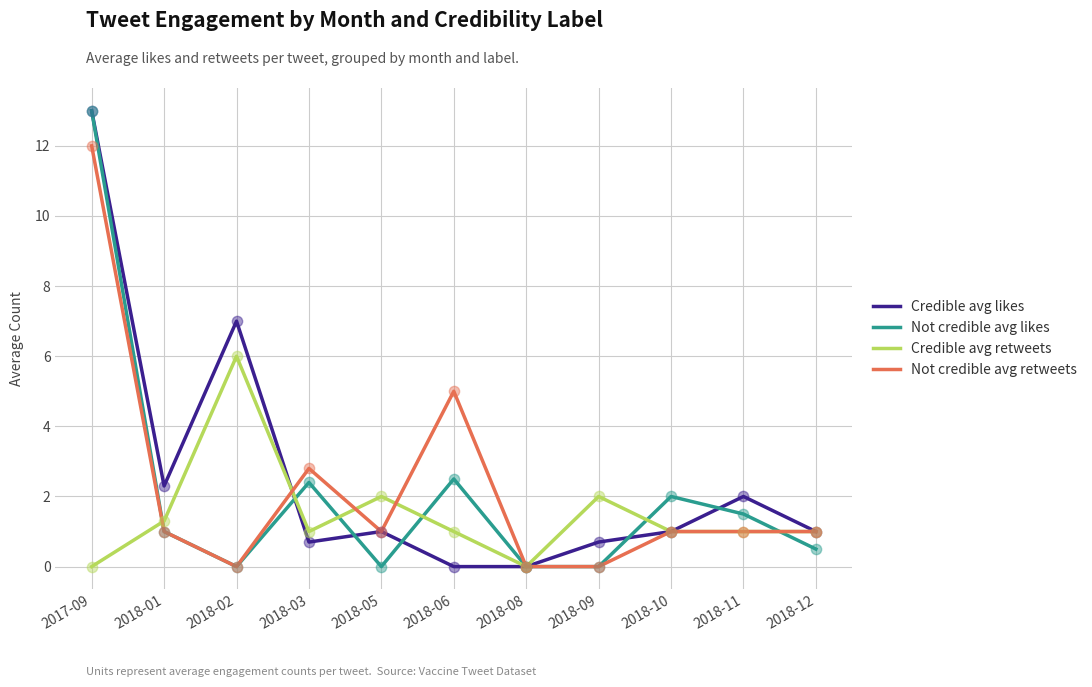

What are all the series names shown in the legend?

Credible avg likes, Not credible avg likes, Credible avg retweets, Not credible avg retweets